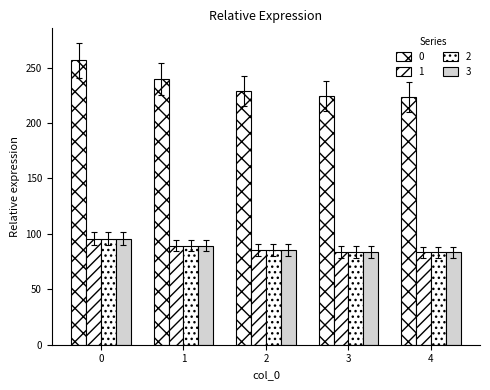

At 1, list the series in order from smallest to largest.

1, 2, 3, 0